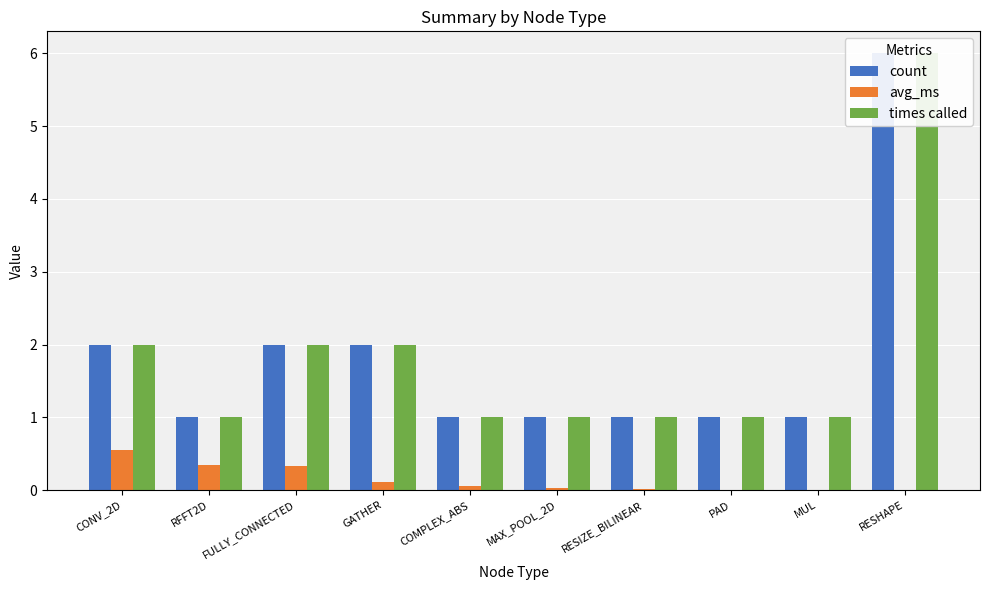

What is the difference between the second highest and minimum values in the count series?

1.0